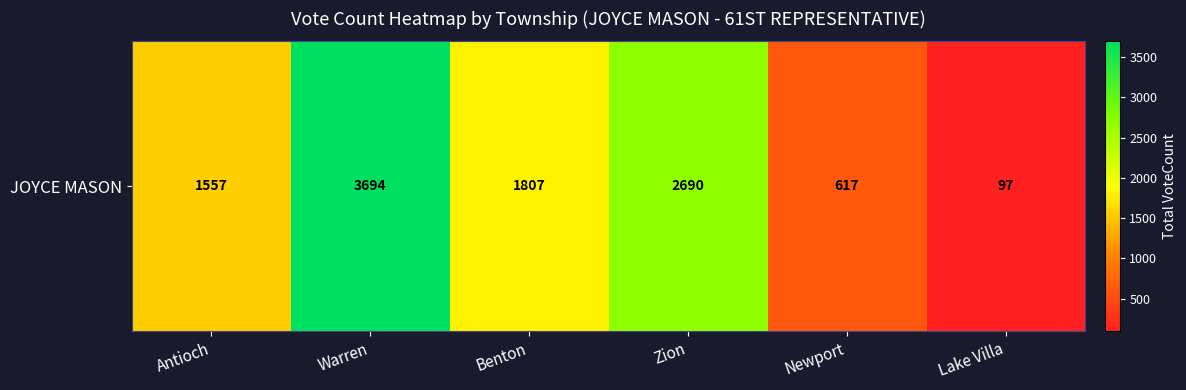

What is the change in value from Zion to Newport?

-2073